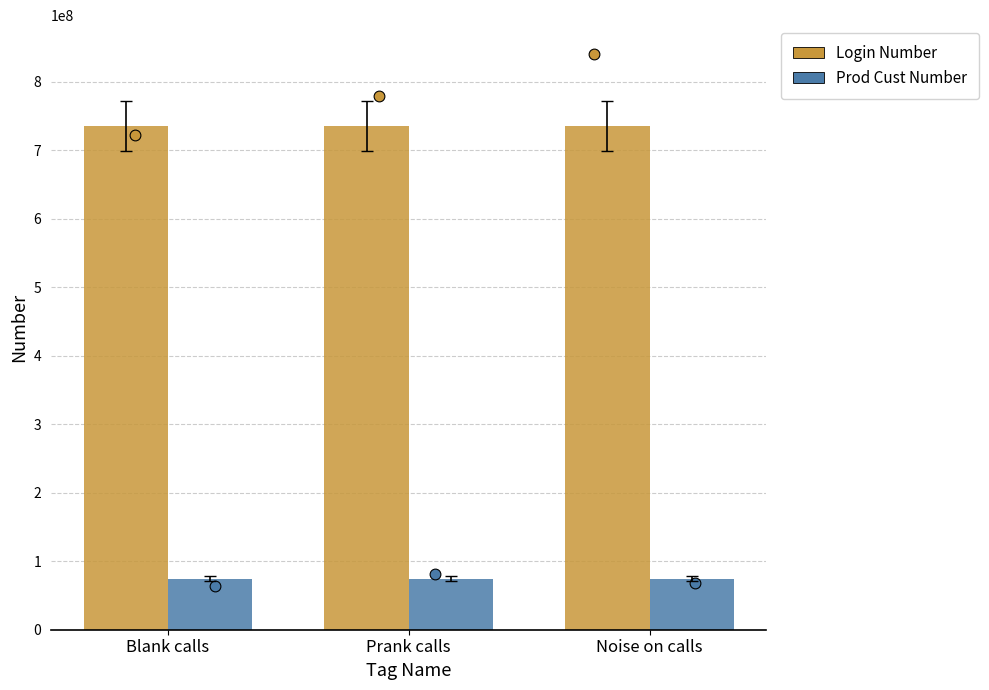

Which series has the largest total across all categories?

Login Number